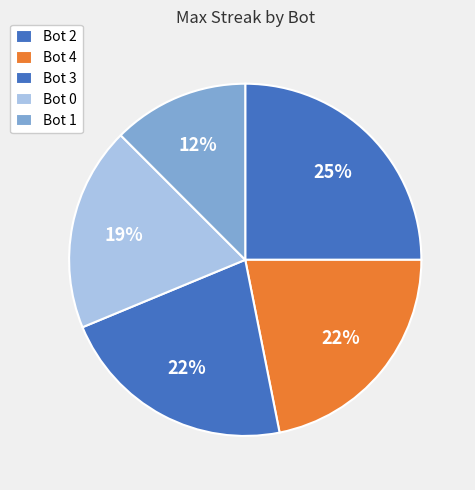

Does Bot 0 account for over 50% of the chart?

No